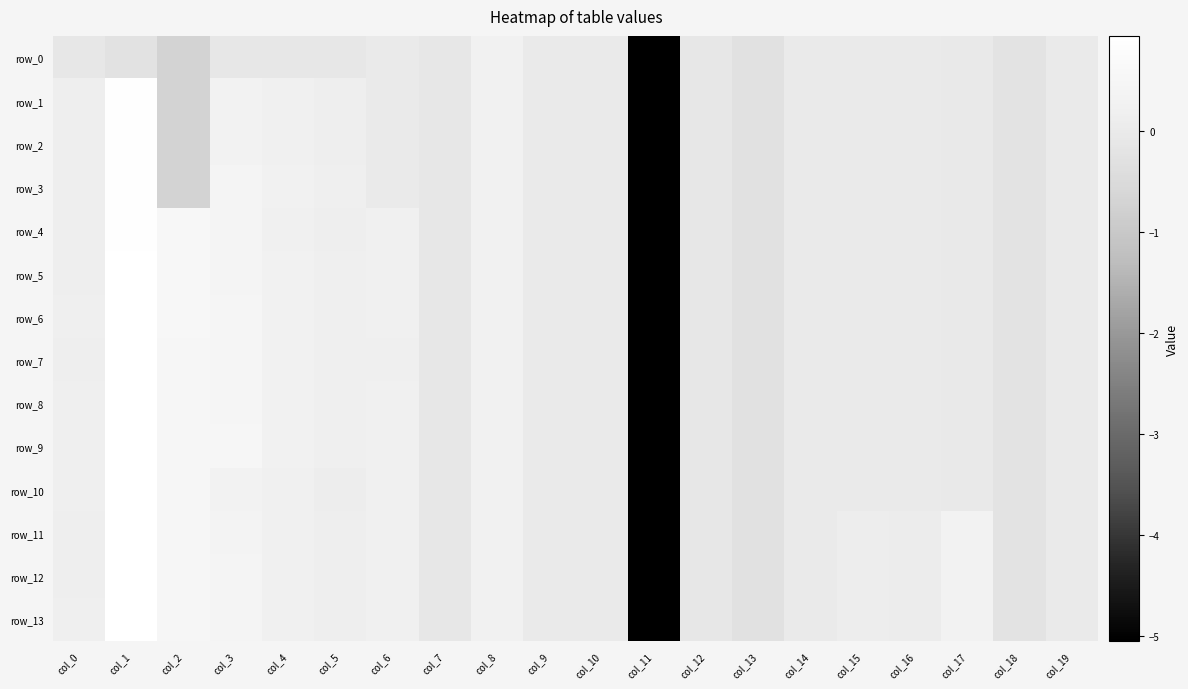

What value does the row_6 series have at col_4?

0.3